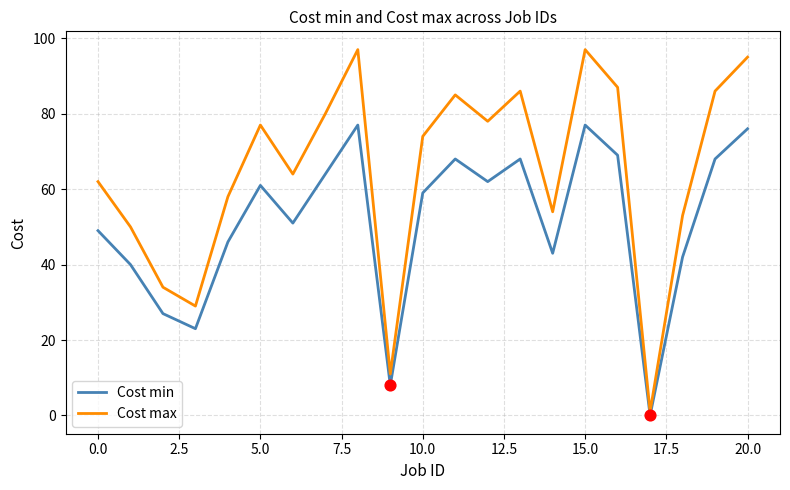

At how many categories does at least one series exceed 25?

19